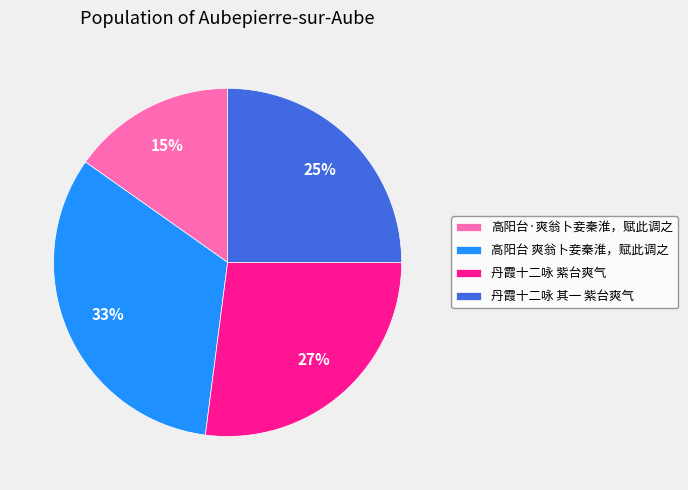

To the nearest percent, what is the difference between the largest and smallest slice percentages?

18%